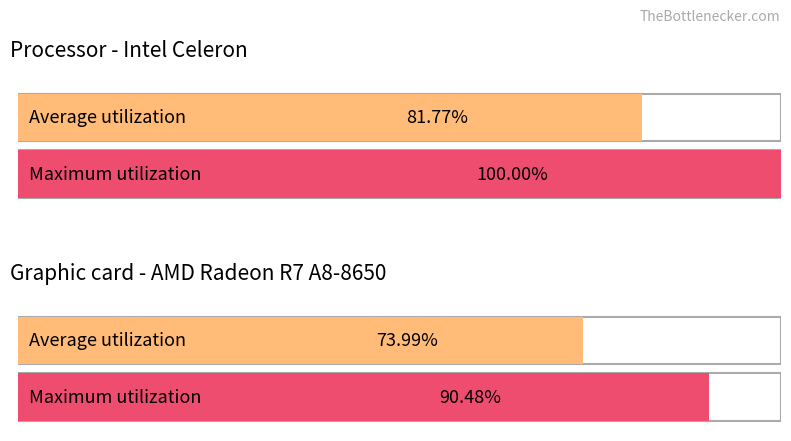

Which series has the largest range (max minus min)?

Maximum utilization